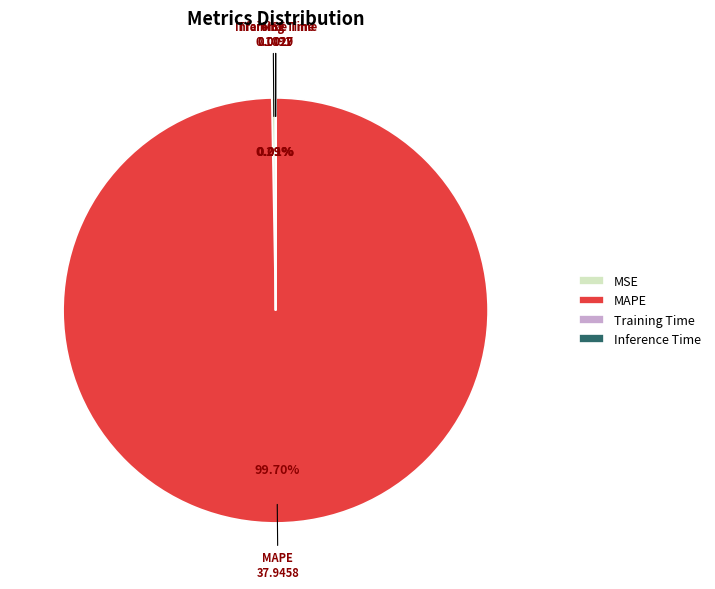

What is the majority slice?

MAPE